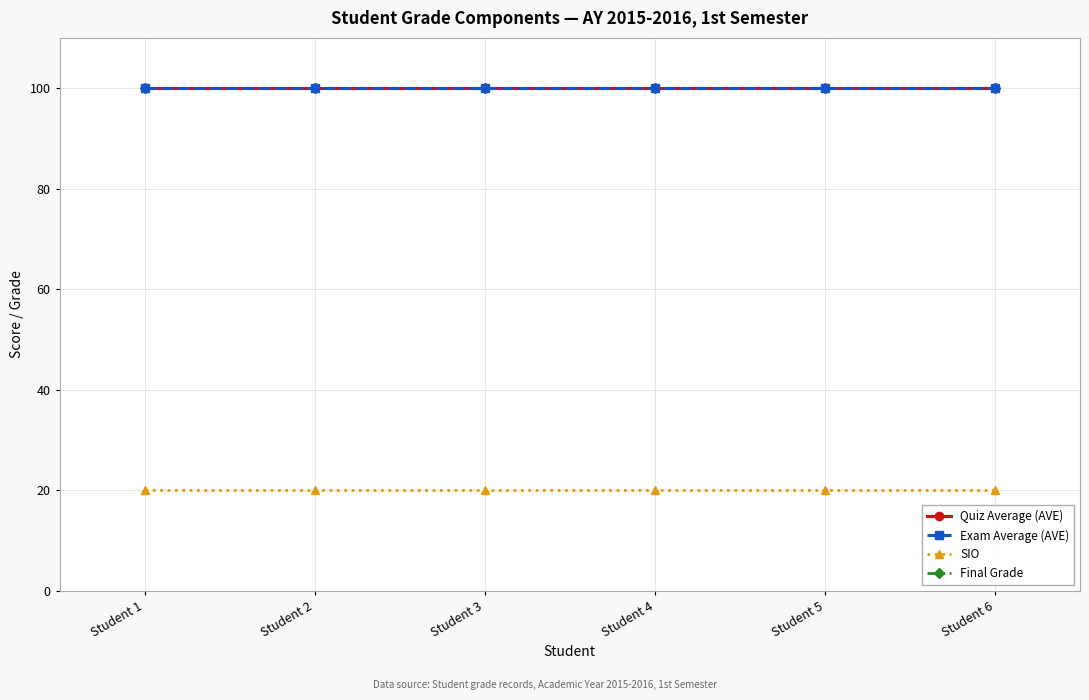

Reading right to left, what are all the values shown in this chart?

Quiz Average (AVE): Student 6=100	Student 5=100	Student 4=100	Student 3=100	Student 2=100	Student 1=100
Exam Average (AVE): Student 6=100	Student 5=100	Student 4=100	Student 3=100	Student 2=100	Student 1=100
SIO: Student 6=20	Student 5=20	Student 4=20	Student 3=20	Student 2=20	Student 1=20
Final Grade: Student 6=100	Student 5=100	Student 4=100	Student 3=100	Student 2=100	Student 1=100